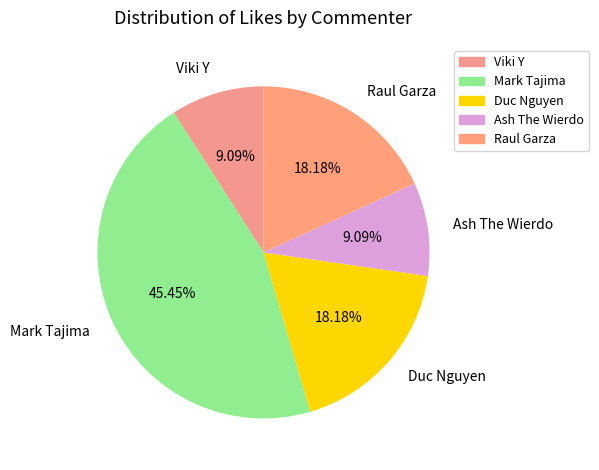

Do Viki Y and Ash The Wierdo together represent more than half of the pie?

No